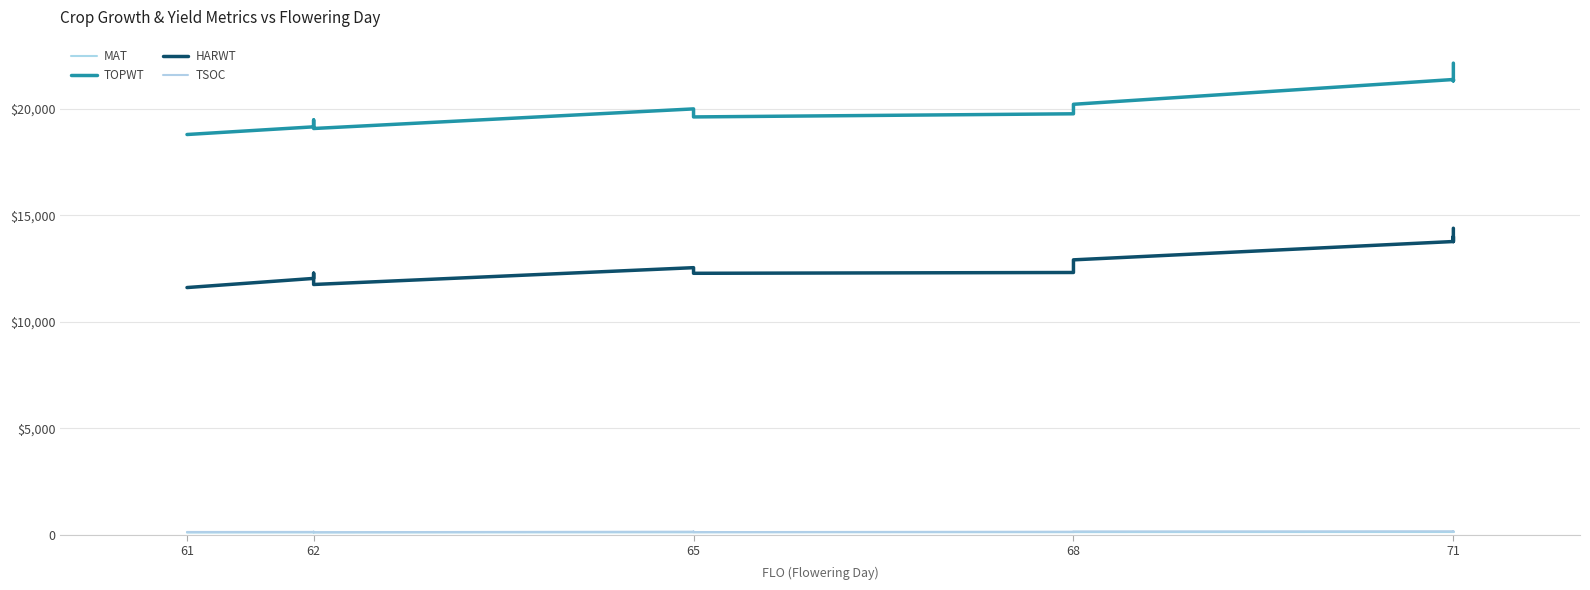

How many values in the HARWT series exceed 12543?

6